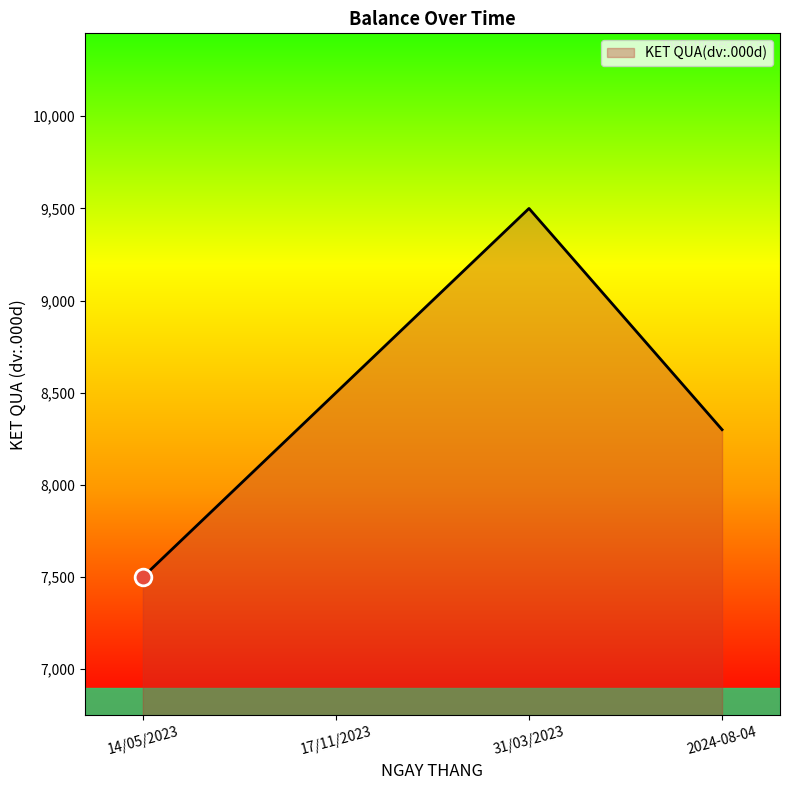

What is the change in value from 14/05/2023 to 17/11/2023?

+1000